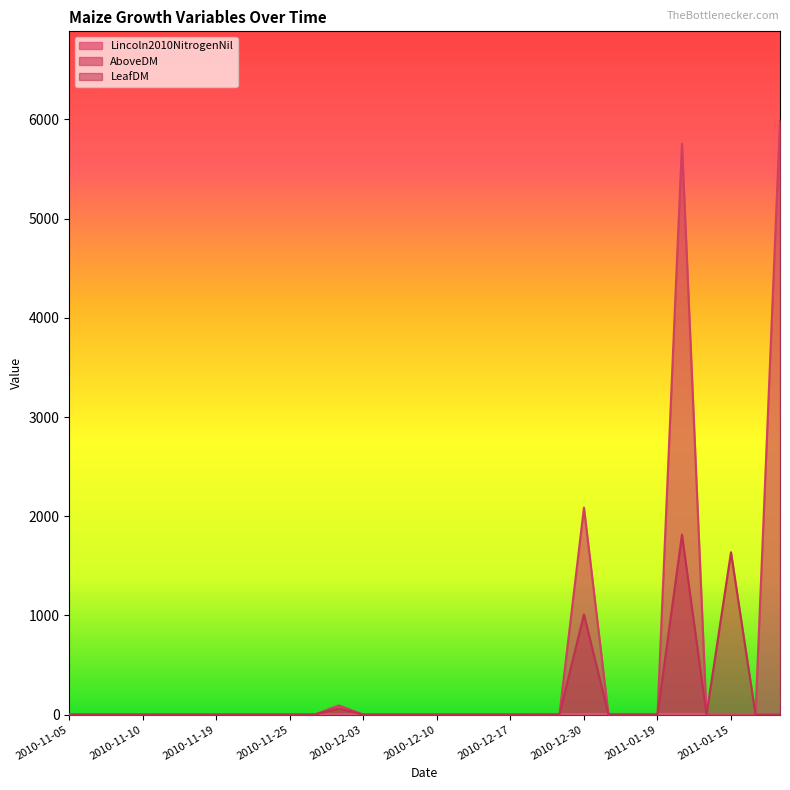

Where do LeafDM and Lincoln2010NitrogenNil first cross each other?

2010-11-29 and 2010-12-02